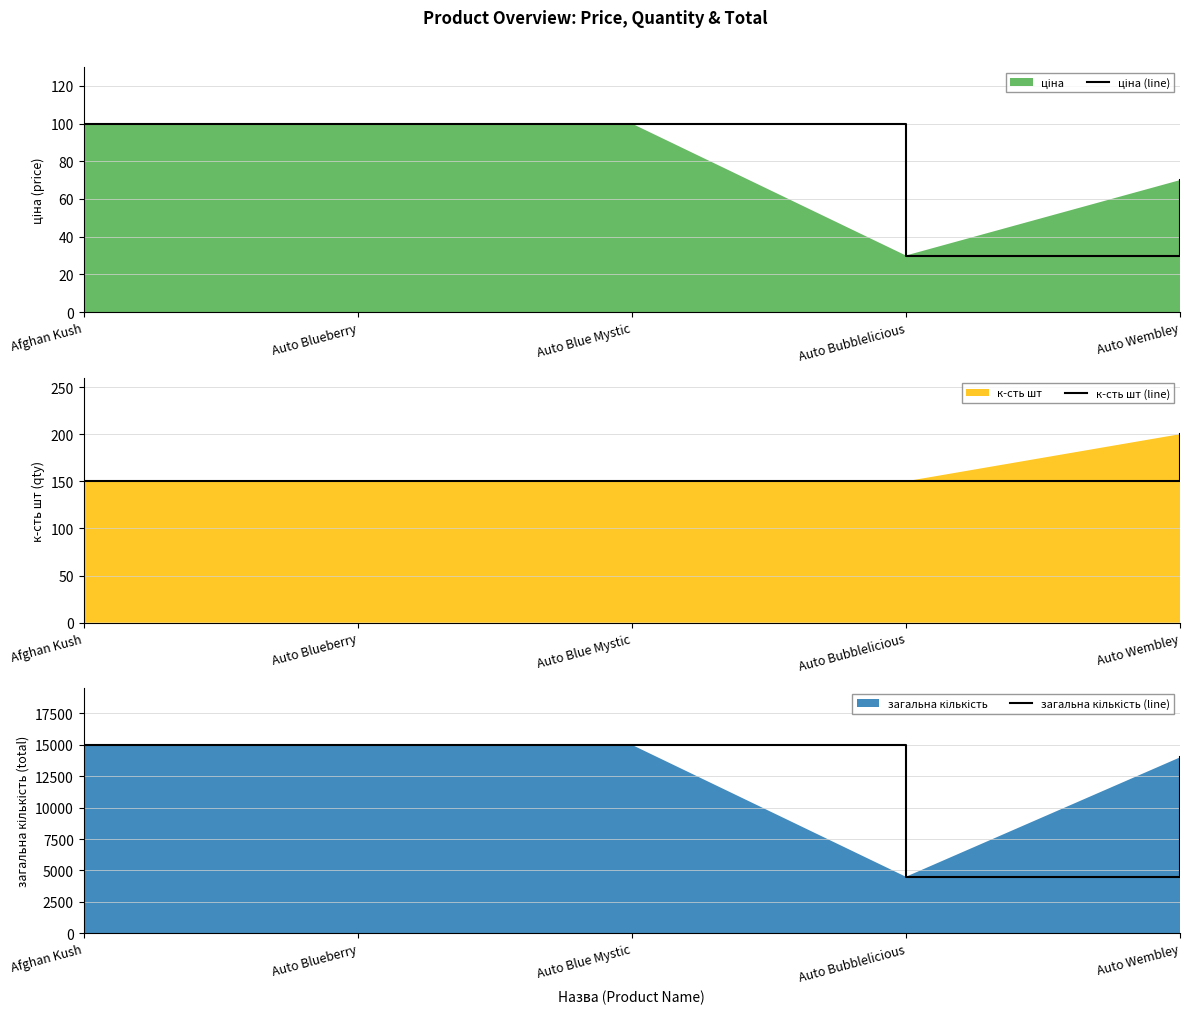

Reading right to left, transcribe all the data shown in this chart.

ціна (line): Auto Wembley=70	Auto Bubblelicious=30	Auto Blue Mystic=100	Auto Blueberry=100	Afghan Kush=100
к-сть шт (line): Auto Wembley=200	Auto Bubblelicious=150	Auto Blue Mystic=150	Auto Blueberry=150	Afghan Kush=150
загальна кількість (line): Auto Wembley=14000	Auto Bubblelicious=4500	Auto Blue Mystic=15000	Auto Blueberry=15000	Afghan Kush=15000